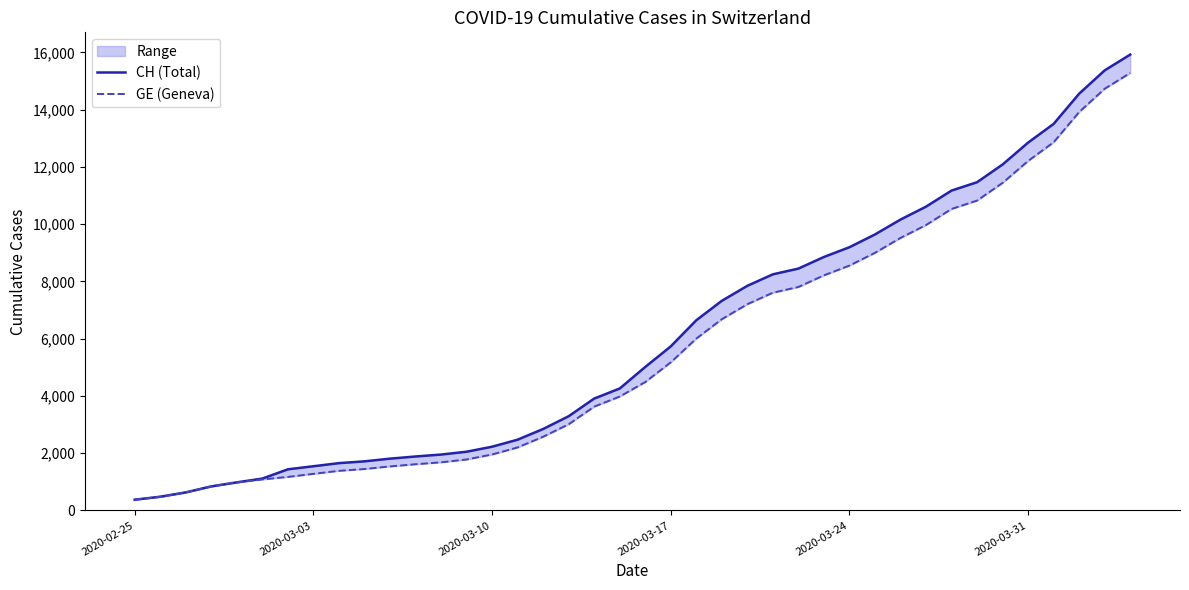

Rank the series at 2020-03-10 from highest to lowest value.

CH (Total), GE (Geneva)